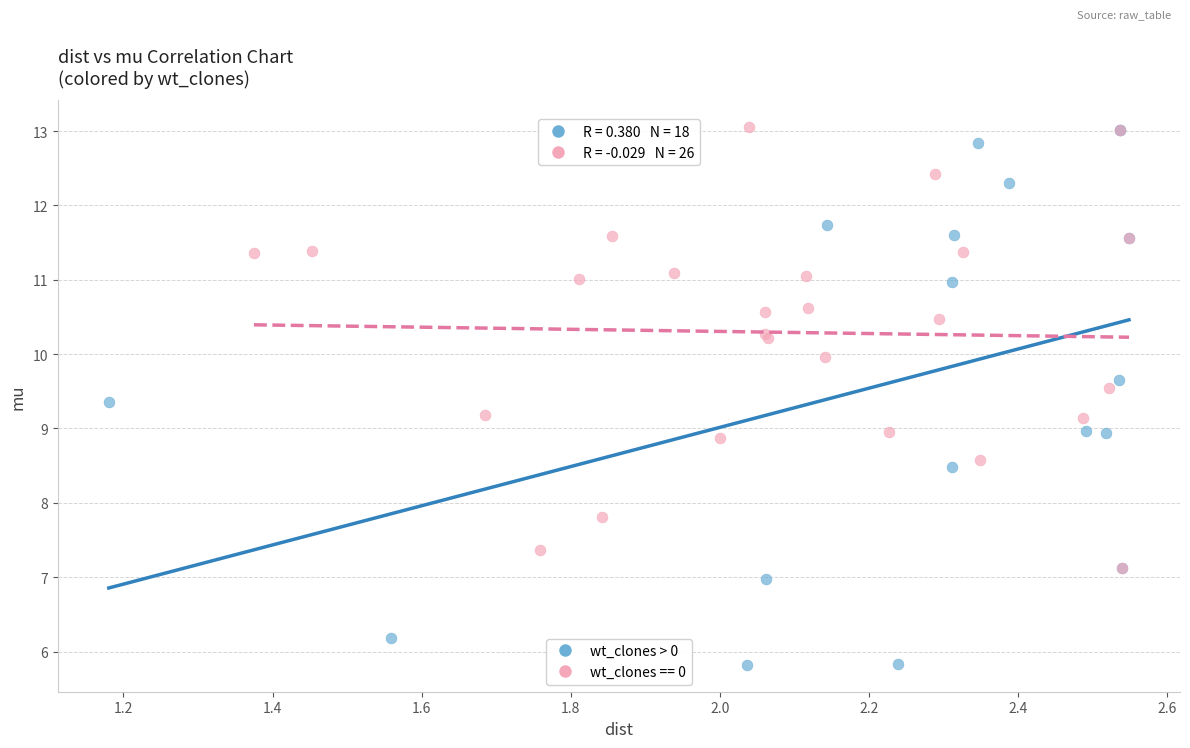

Which series reaches the minimum Y coordinate?

wt_clones > 0